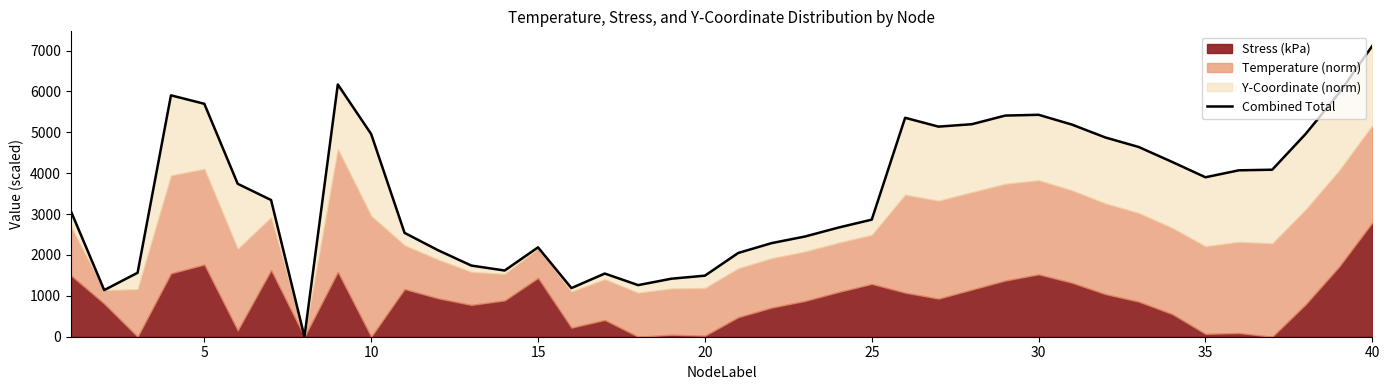

True or false: there are more than 2 points higher than both neighbors.

True